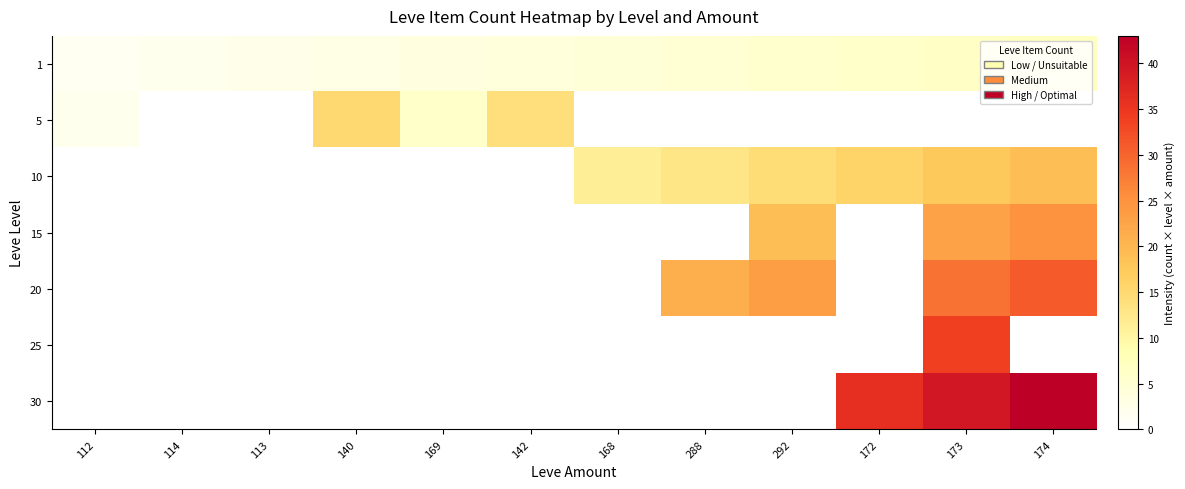

What is the difference between the highest and lowest values at 288?

21.0